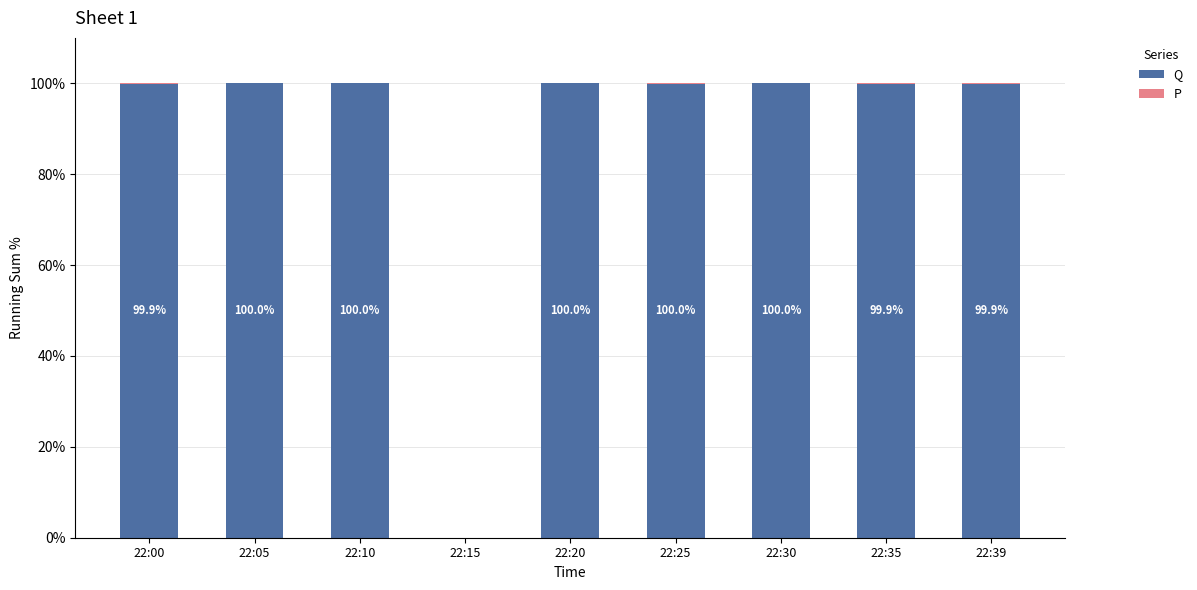

Are the bars grouped side by side (vs. stacked)?

No